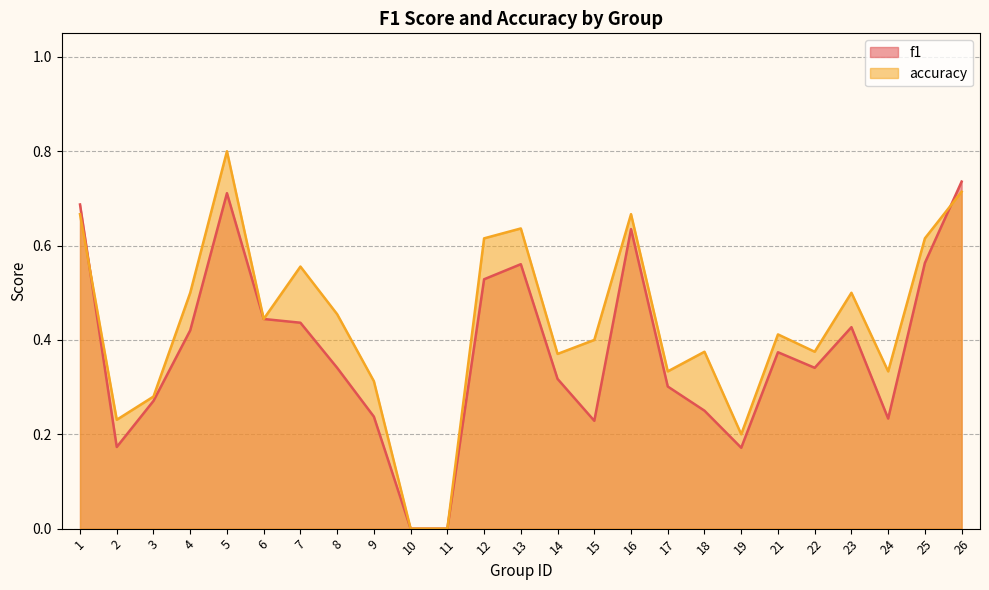

What is the difference between the accuracy values at 5 and 2?

0.6